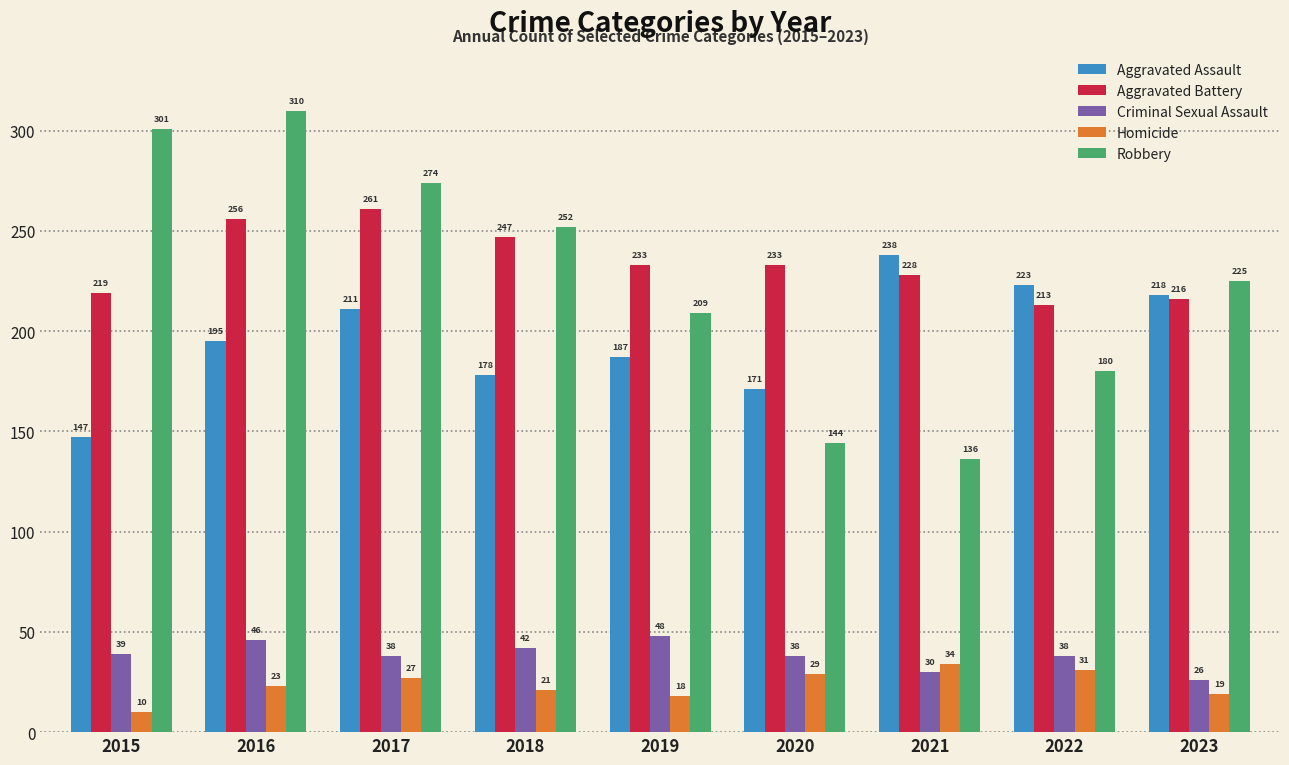

Which series has the widest spread of values?

Robbery